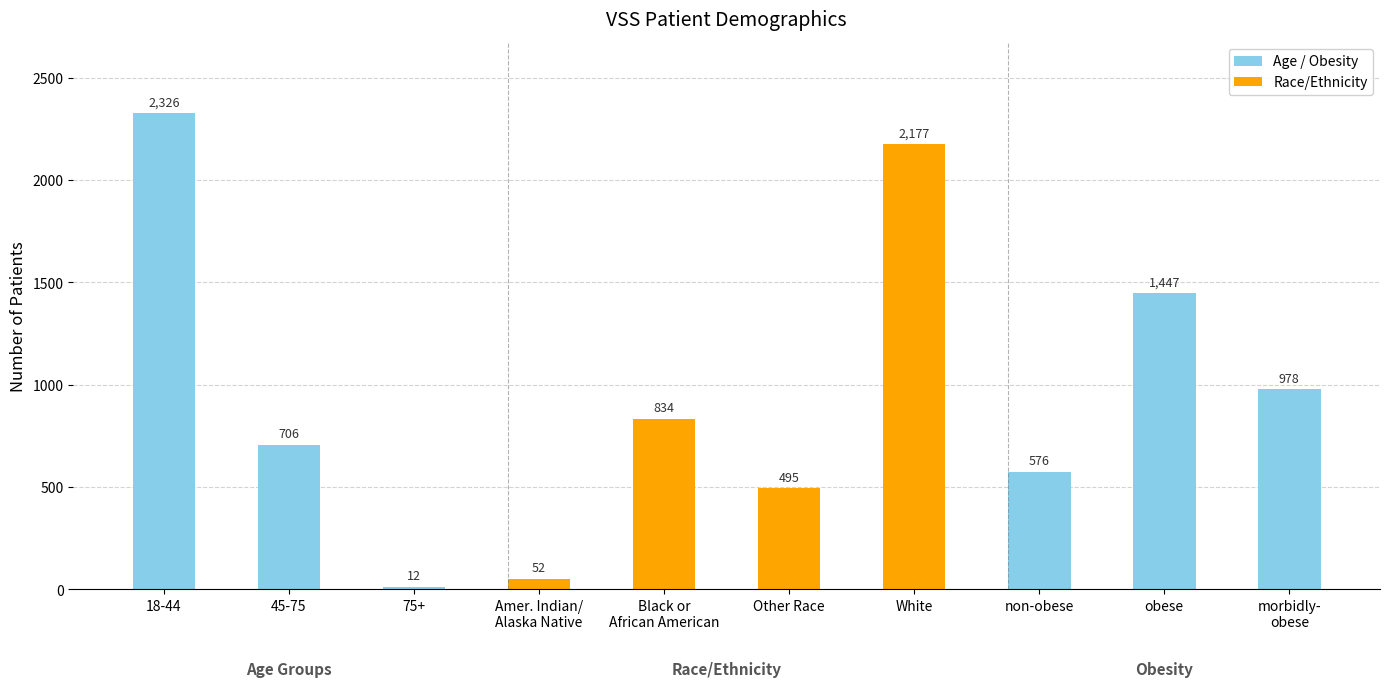

Which category has the lowest value across all series?

75+